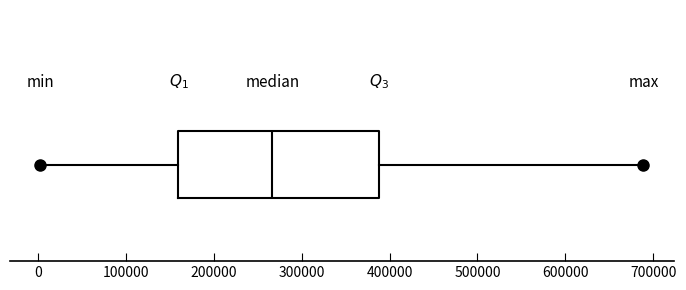

Transcribe this box plot: give where the median line is, the range the box spans, and where the two whiskers end, as read against the x-axis. The values are not printed on the chart, so give them approximately, as read against the axis.

median 270000, box 160000 to 390000, whiskers 0 to 690000